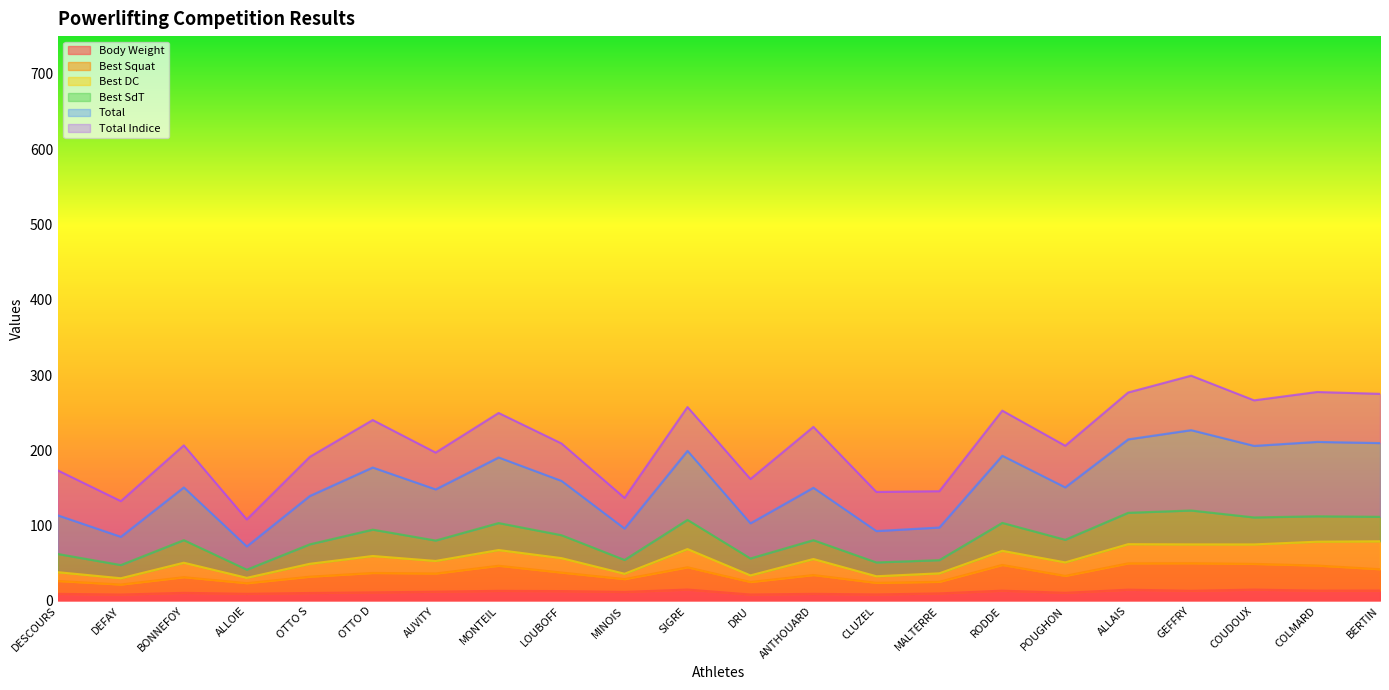

What is the minimum value for Total?

72.4